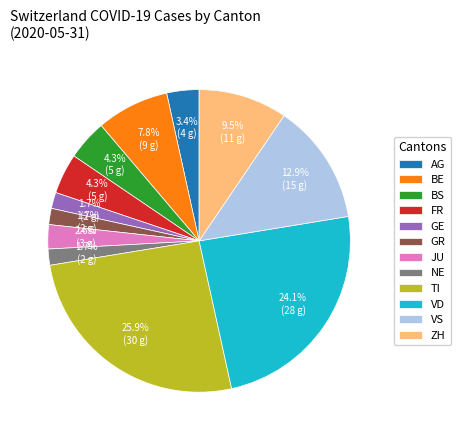

Combined, do AG and NE account for over 50%?

No